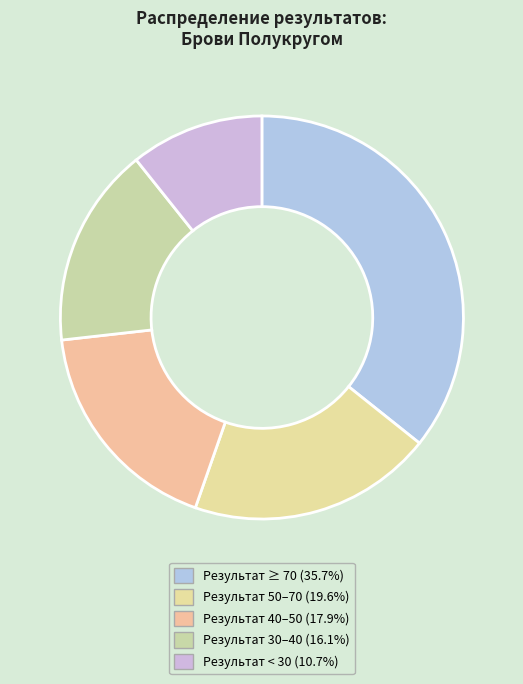

How many segments does this pie chart have?

5